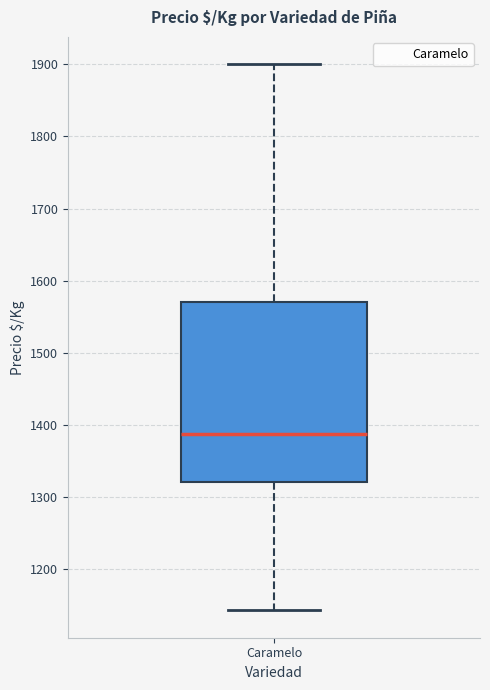

Where does the upper whisker of the box for Caramelo end on the y-axis? The values are not printed on the chart, so give them approximately, as read against the axis.

1900